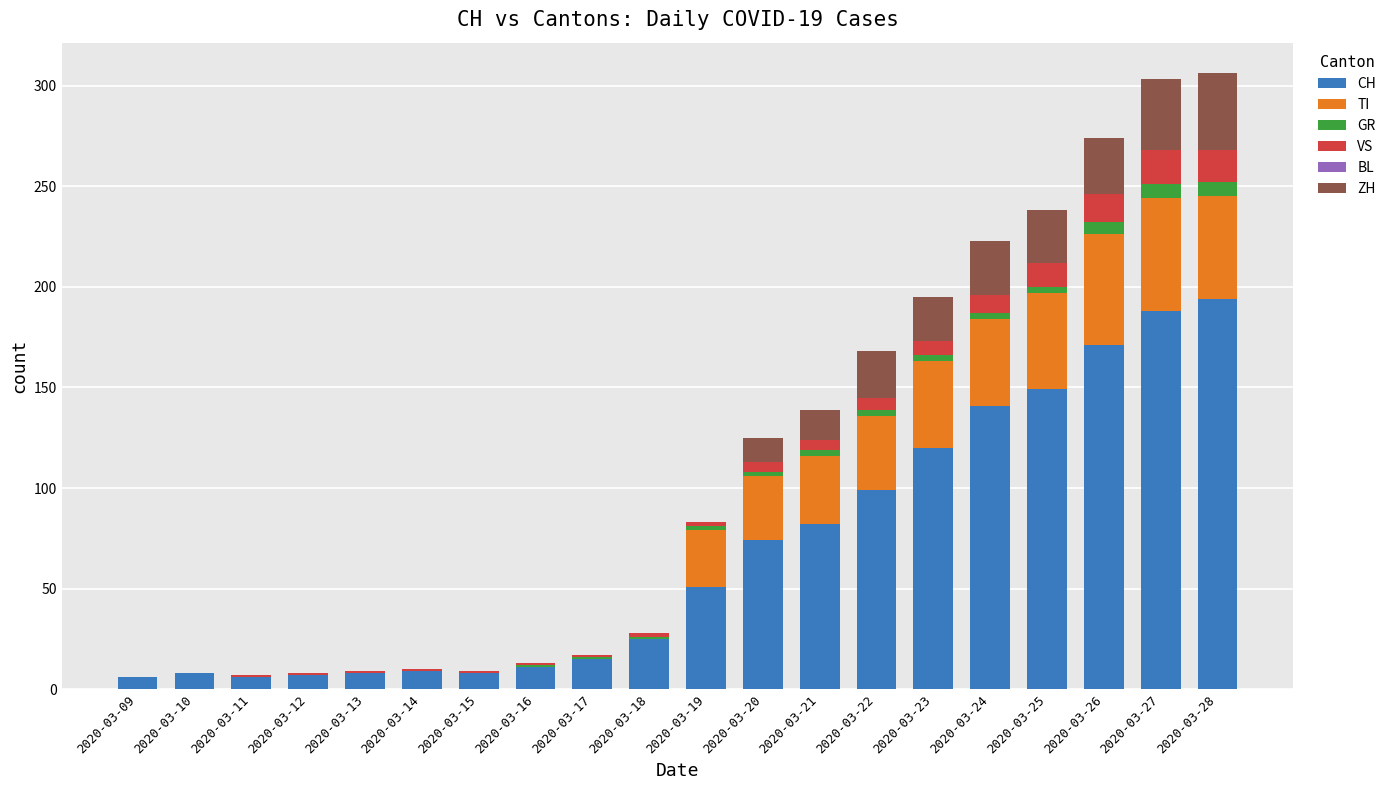

What is the maximum value for CH?

194